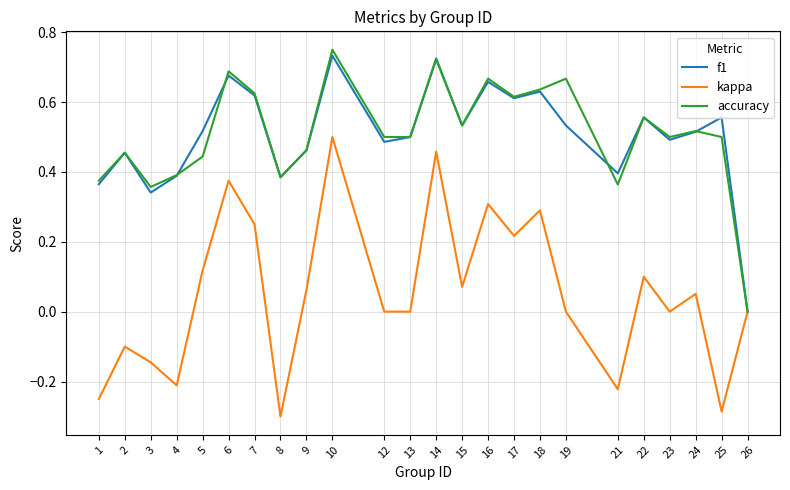

Is the value of f1 at 16 greater than the value of kappa at 18?

Yes